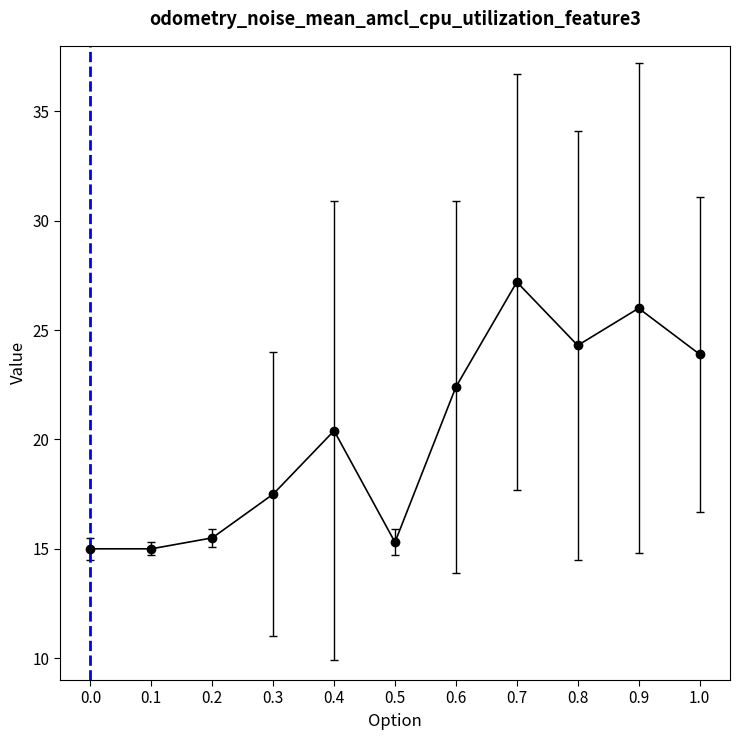

Which category has the highest value across all series?

0.7